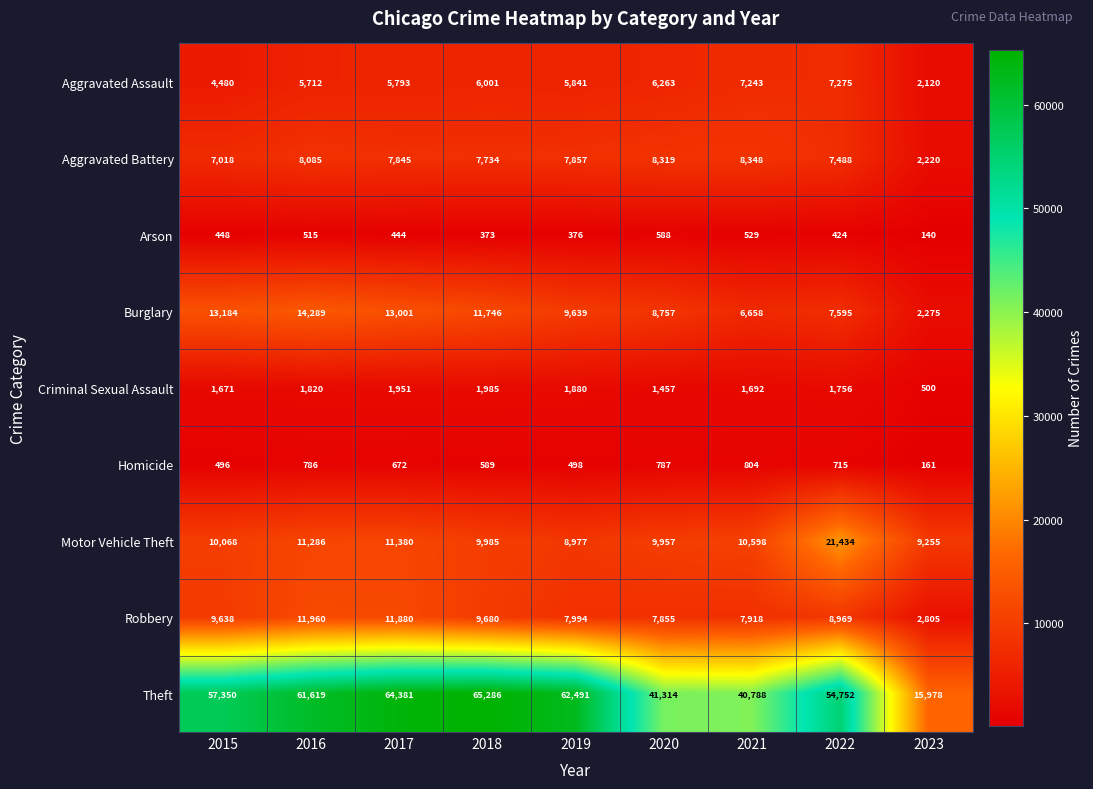

What is the total value across all series at 2022?

110408